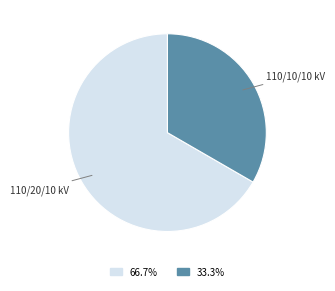

Does any single category account for the majority?

Yes